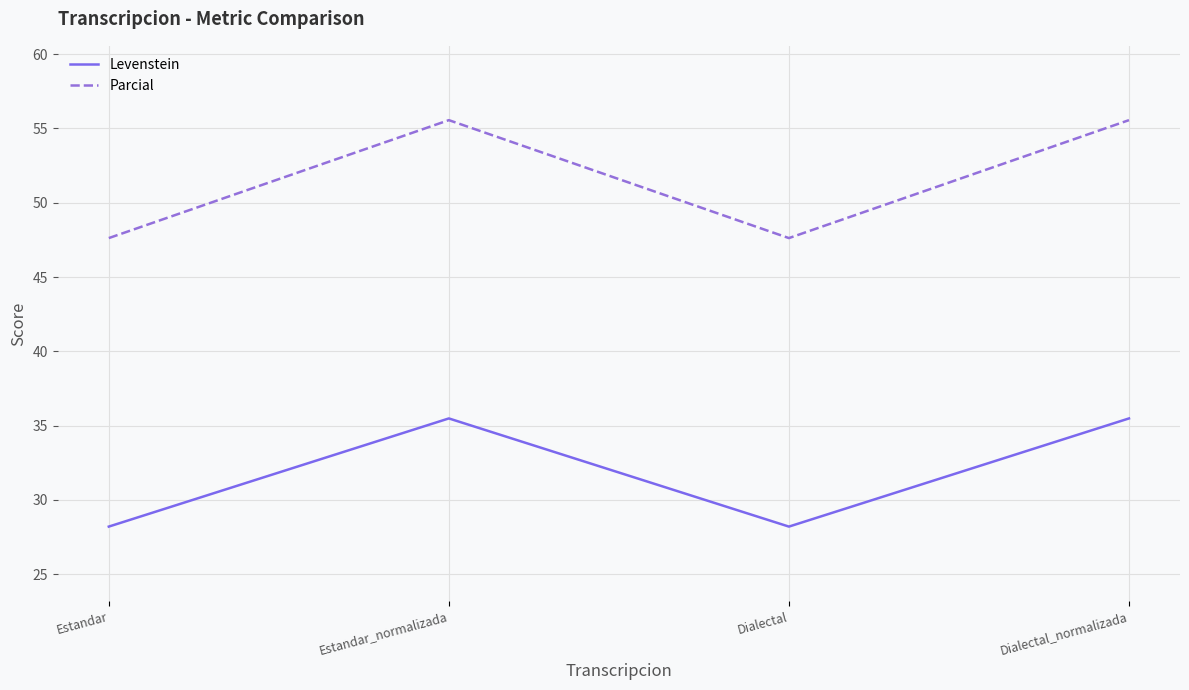

What position from the left is Estandar_normalizada?

2